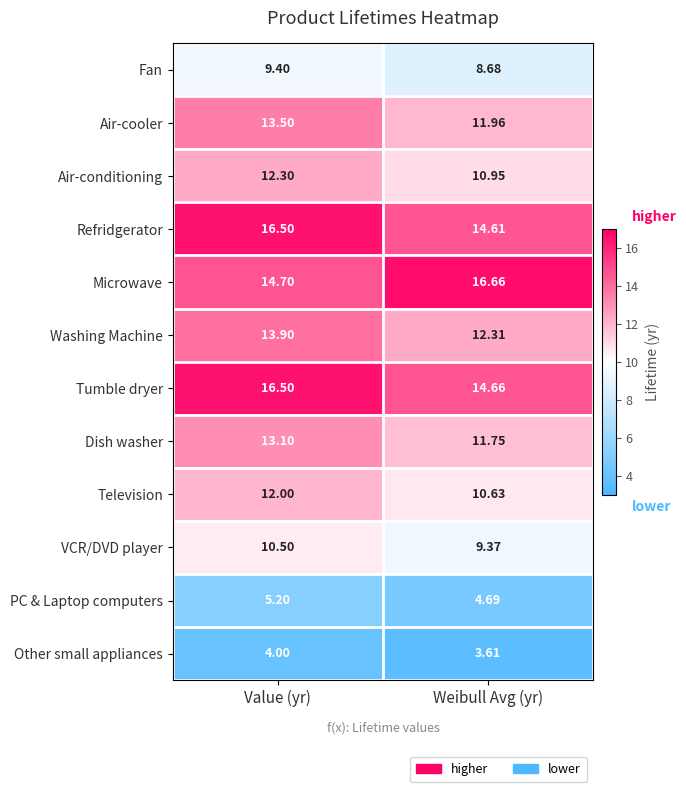

Where does the Air-cooler series first go above 13?

Value (yr)